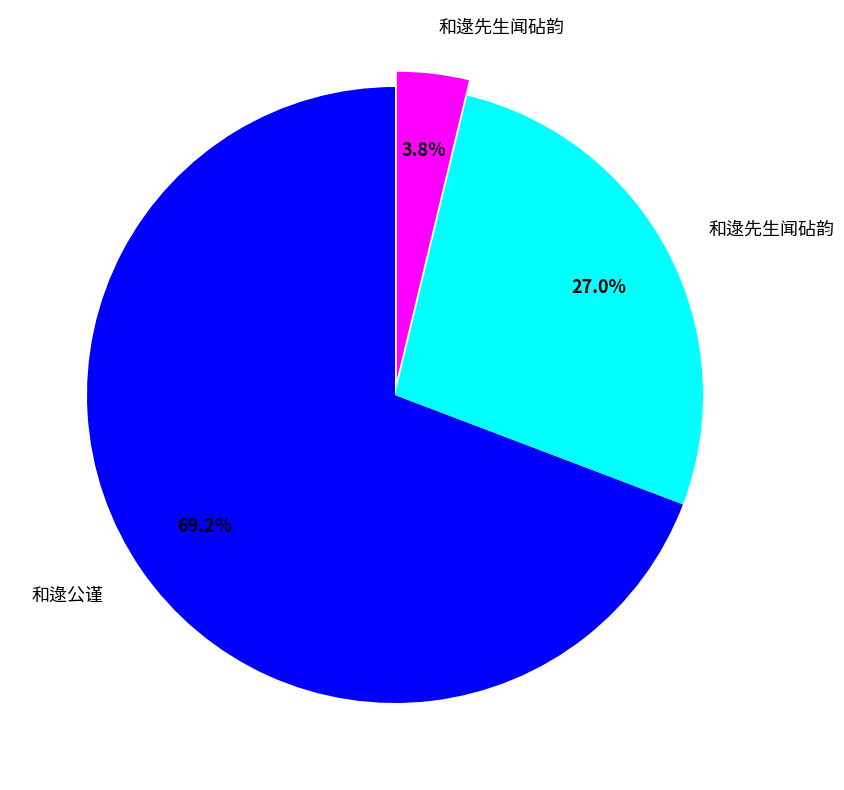

To the nearest percent, what is the difference between the largest and smallest slice percentages?

65%